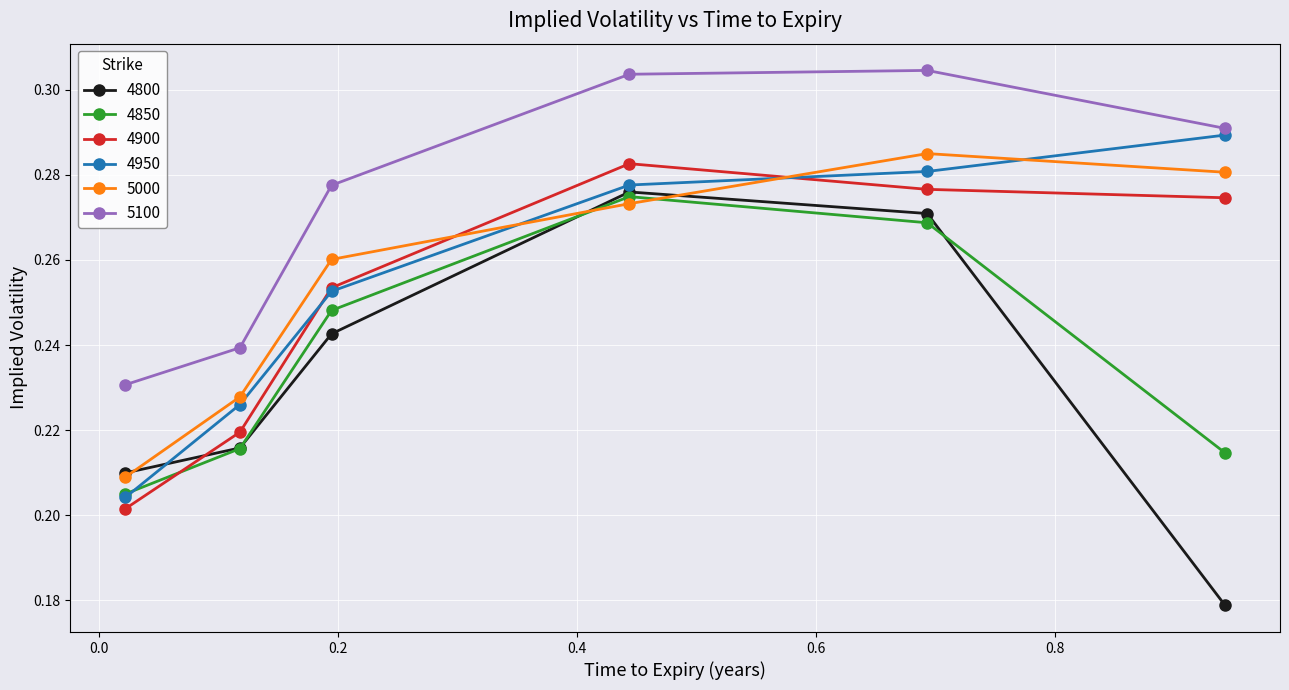

Which series ends up on top after the final intersection of 4850 and 4900?

4900